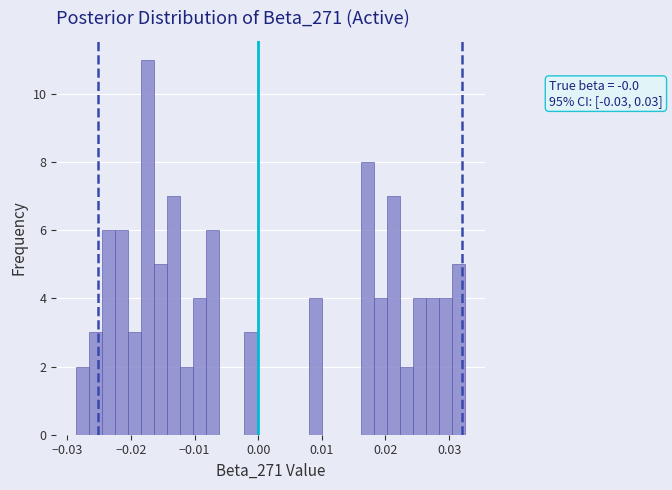

Read against the x-axis, roughly where is the centre of the tallest bar?

-0.017